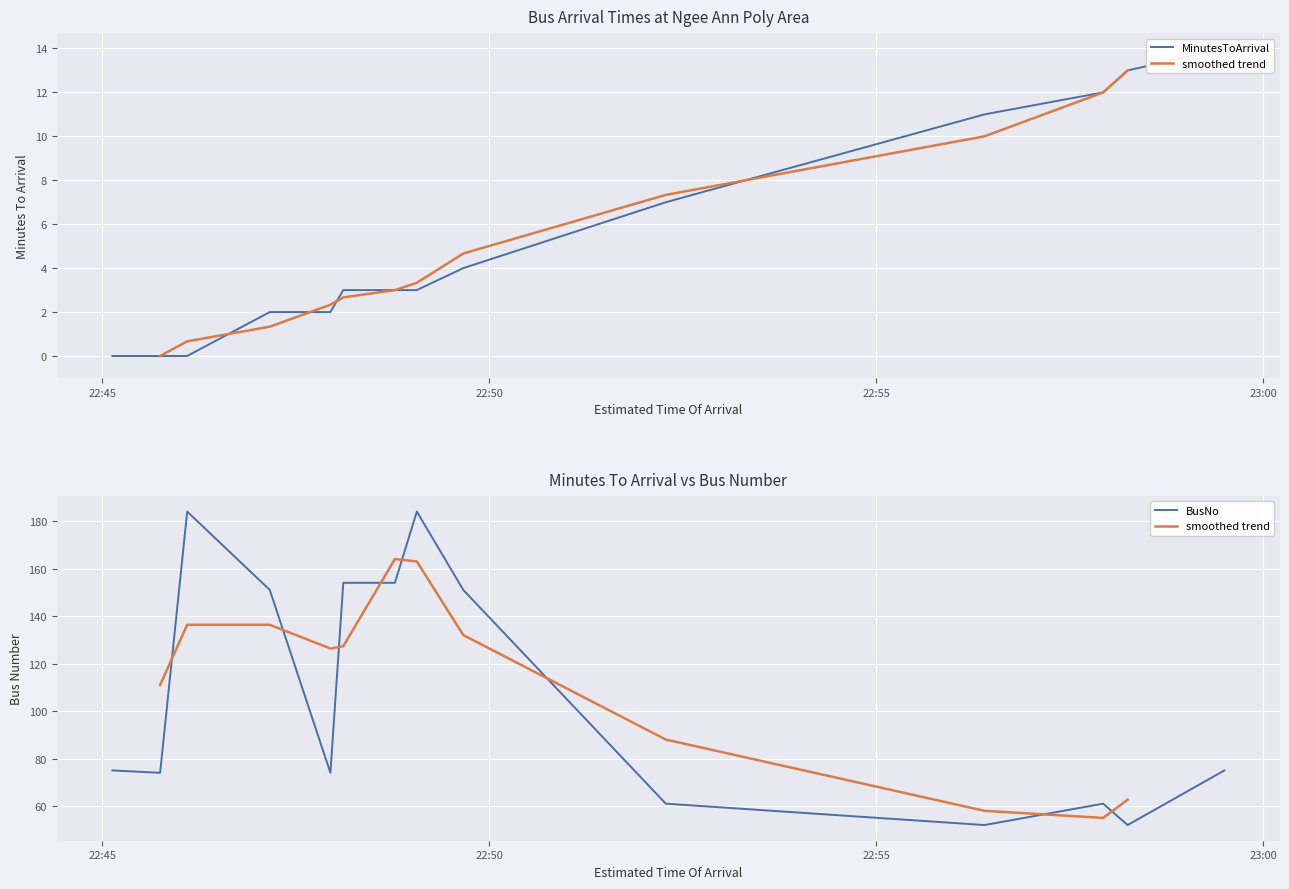

List the series in order of their peak value, highest first.

BusNo, MinutesToArrival